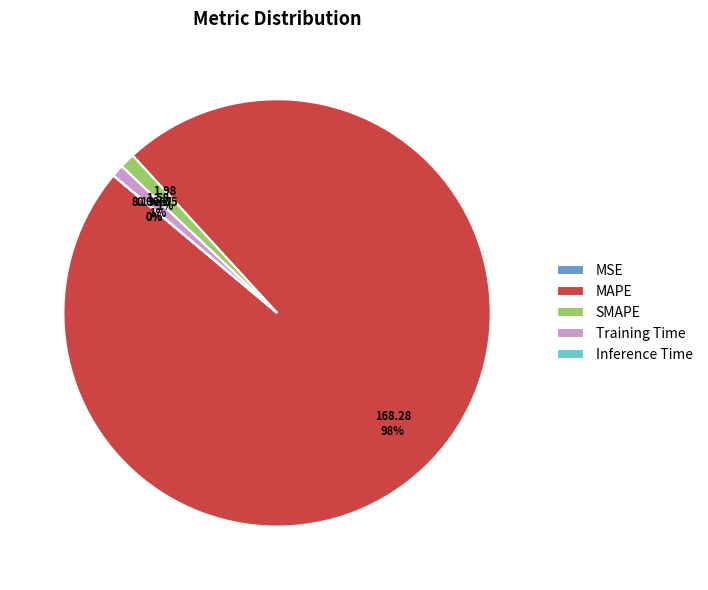

What is the largest slice in the pie chart?

MAPE